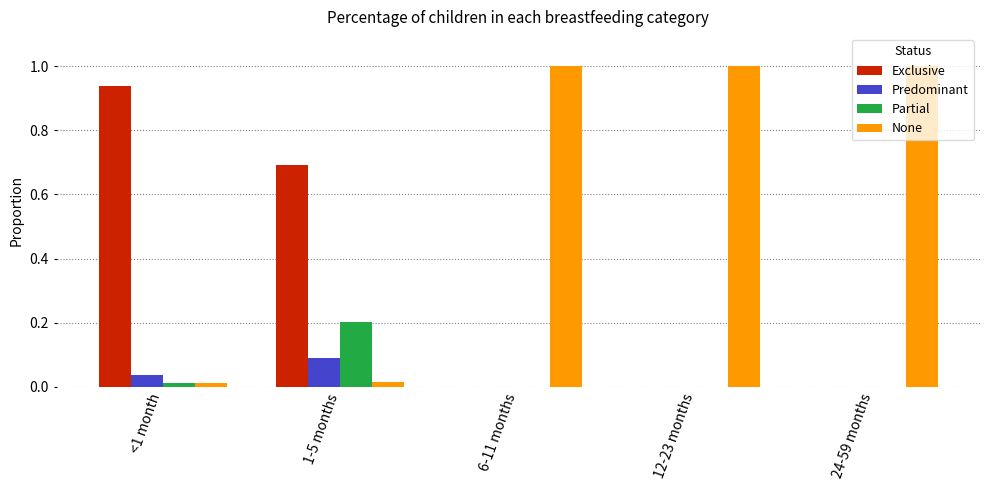

Which series has the largest total across all categories?

None